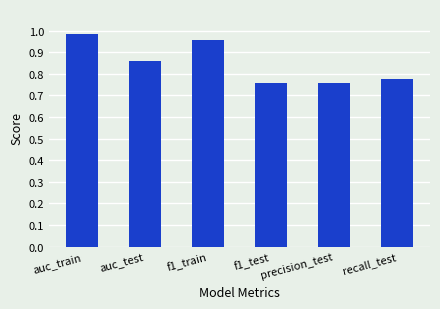

What is the sum of all values?

5.1